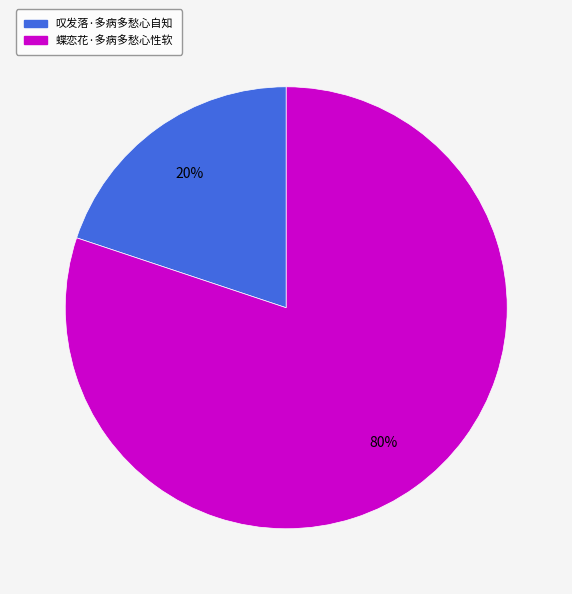

Is the sum of 蝶恋花·多病多愁心性软 and 叹发落·多病多愁心自知 greater than half?

Yes